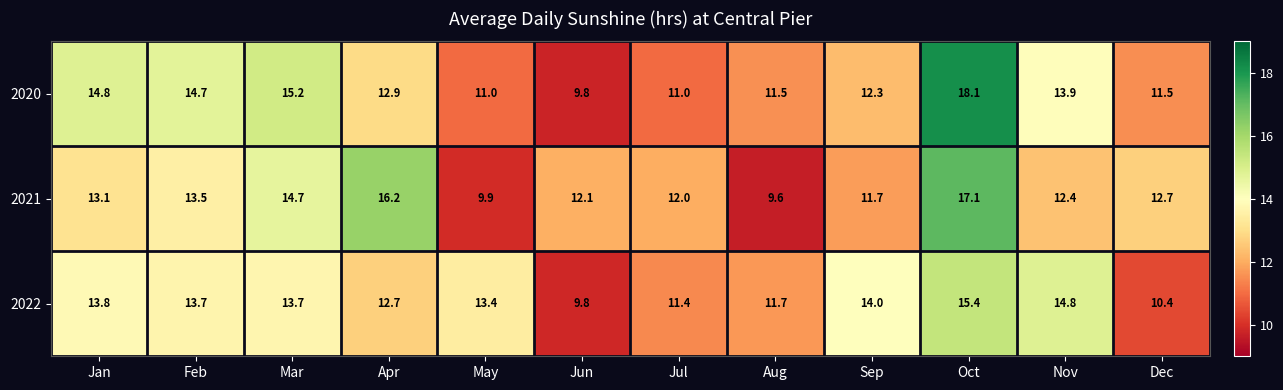

The value of 2020 at Jul is 15.9. True or false?

False